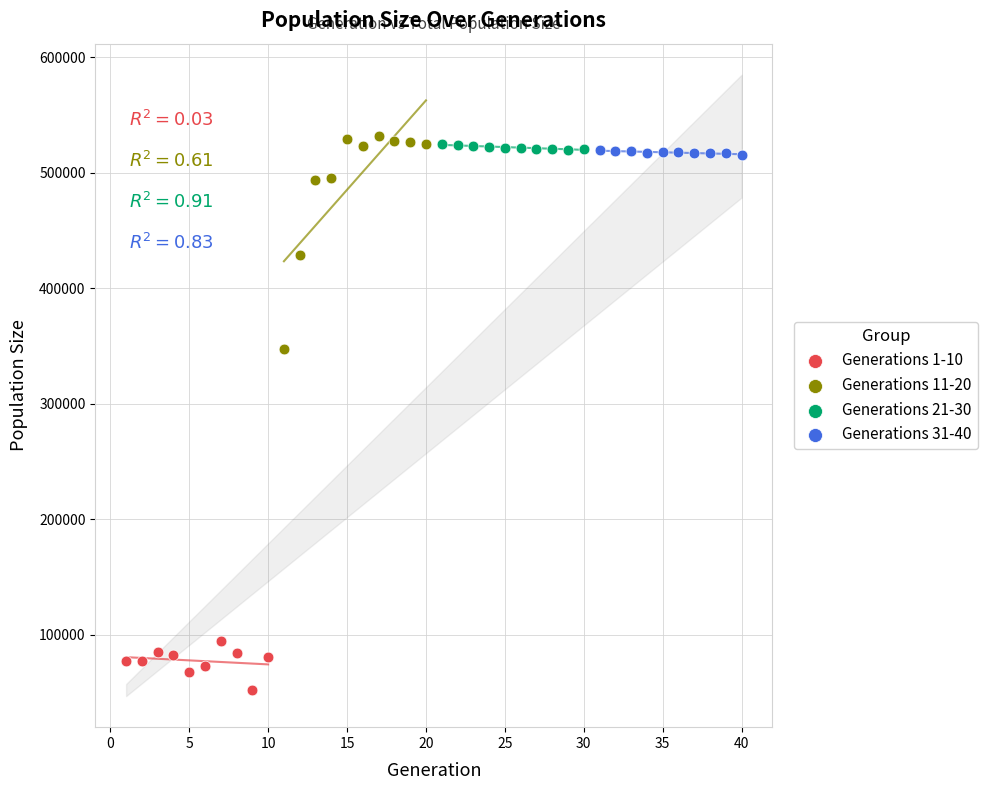

Which series reaches the minimum Y coordinate?

Generations 1-10